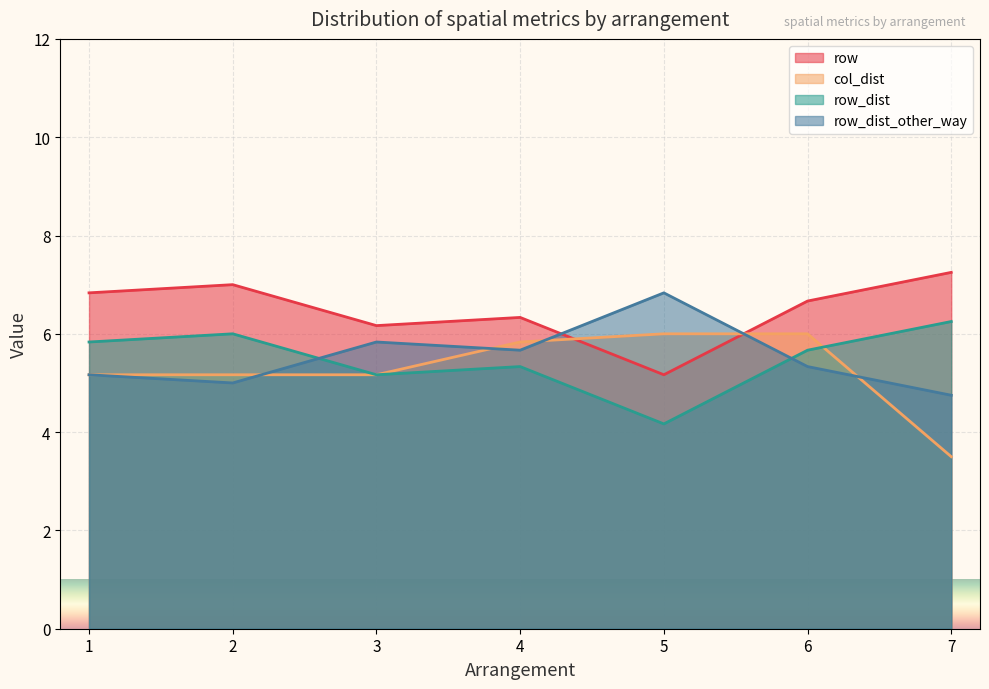

Is the value of col_dist at 4 greater than the value of row_dist at 6?

Yes